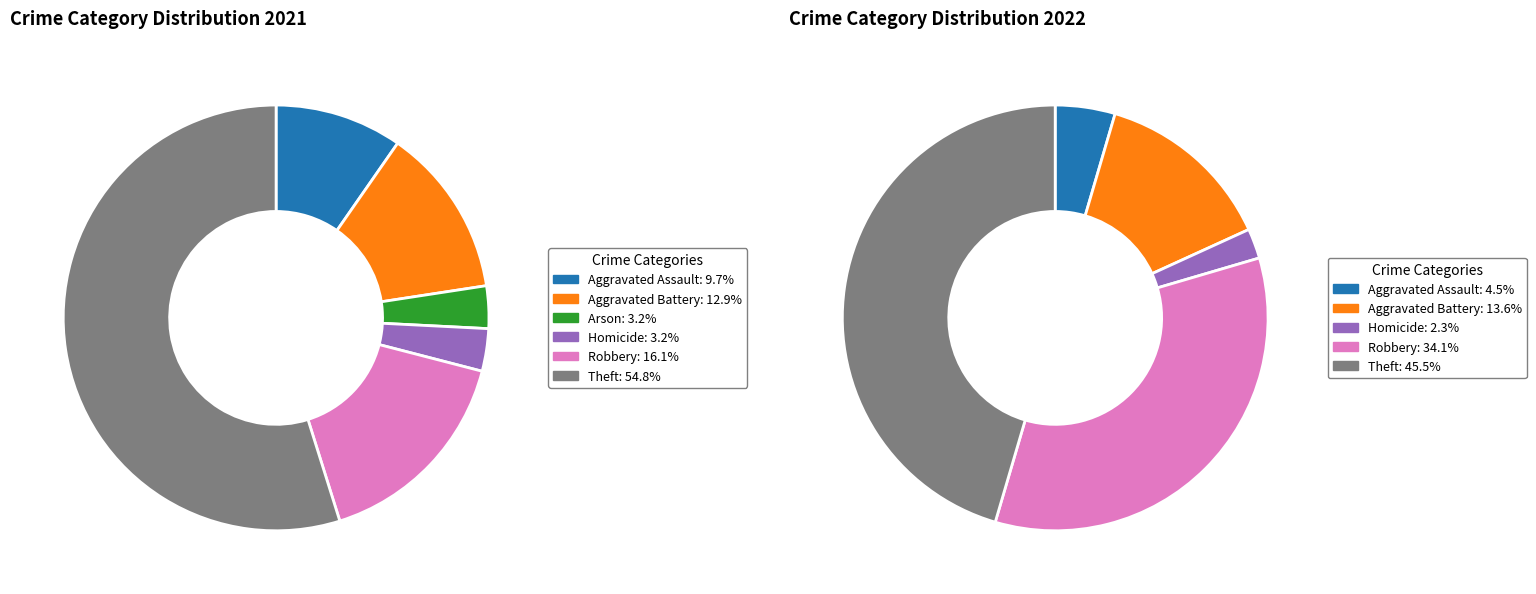

What is the smallest slice in the pie chart?

3